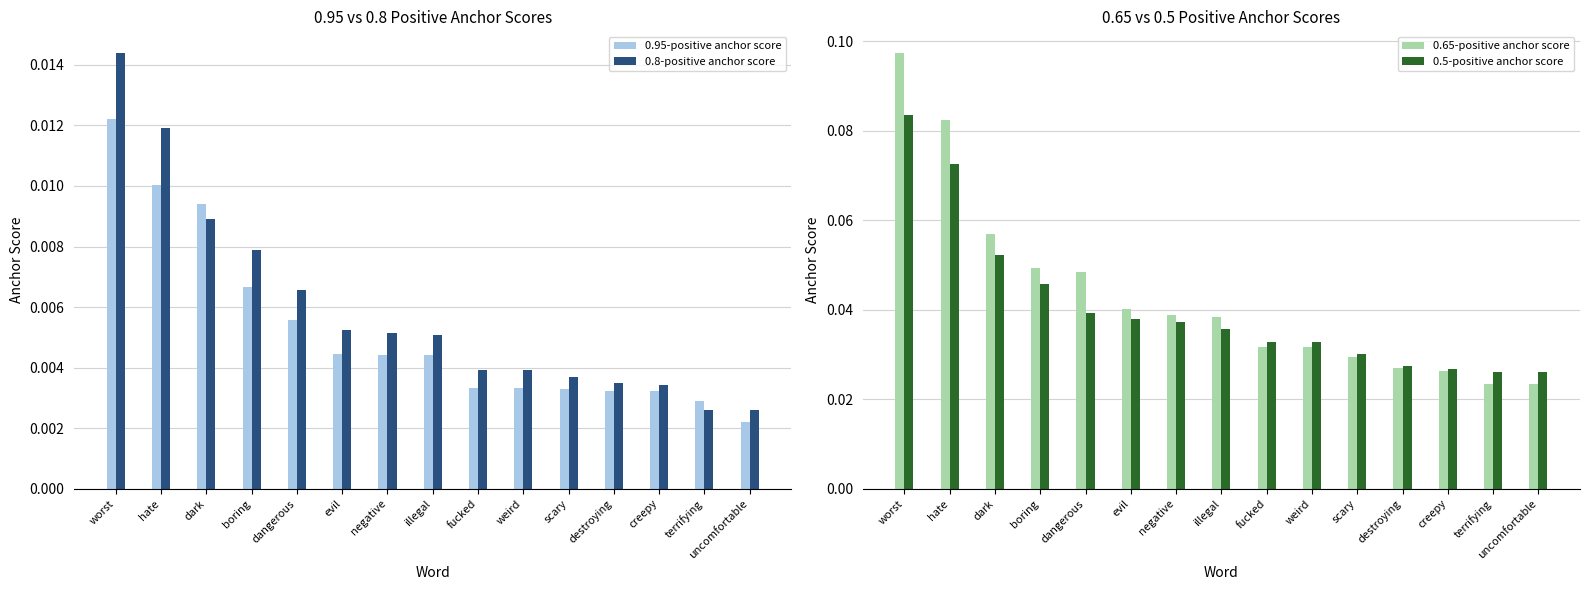

Reading right to left, transcribe all the data shown in this chart.

0.95-positive anchor score: 0.0	0.0	0.0	0.0	0.0	0.0	0.0	0.0	0.0	0.0	0.0	0.0	0.0	0.0	0.0
0.8-positive anchor score: 0.0	0.0	0.0	0.0	0.0	0.0	0.0	0.0	0.0	0.0	0.0	0.0	0.0	0.0	0.0
0.65-positive anchor score: 0.0	0.0	0.0	0.0	0.0	0.0	0.0	0.0	0.0	0.0	0.0	0.0	0.1	0.1	0.1
0.5-positive anchor score: 0.0	0.0	0.0	0.0	0.0	0.0	0.0	0.0	0.0	0.0	0.0	0.0	0.1	0.1	0.1